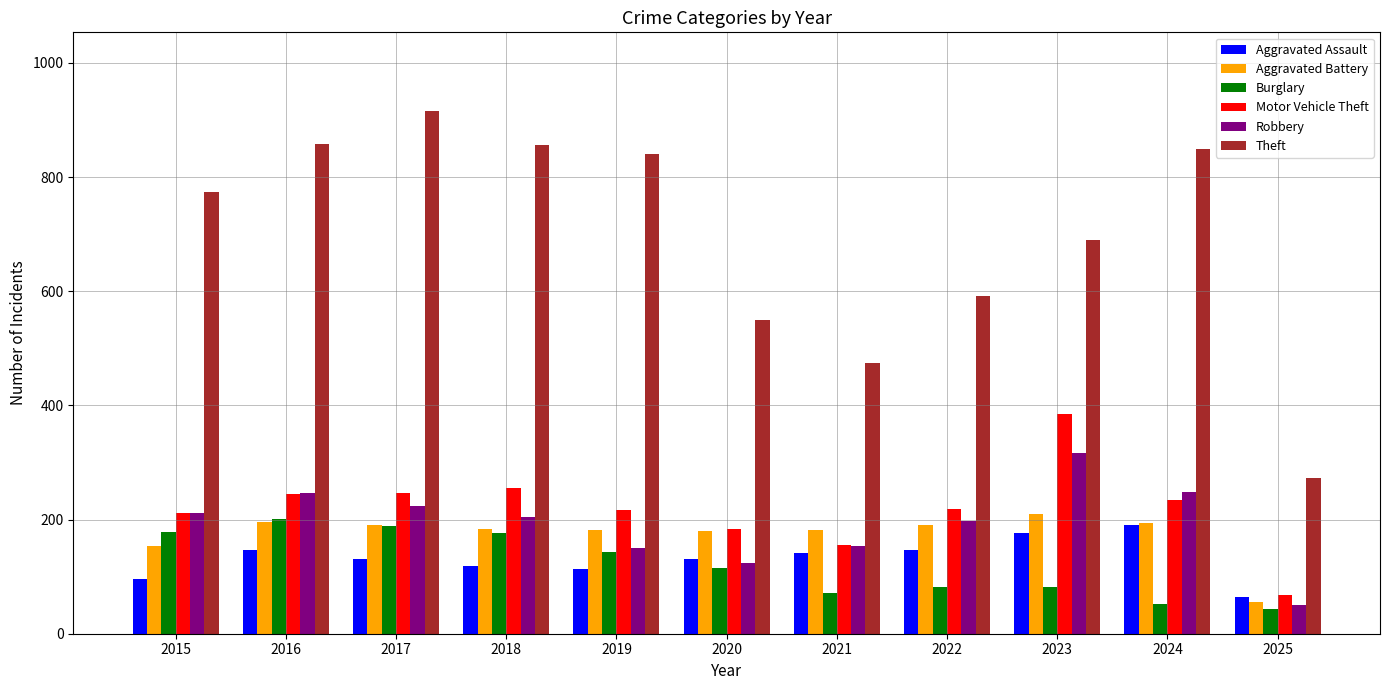

The value of Aggravated Assault at 2021 is 228. True or false?

False